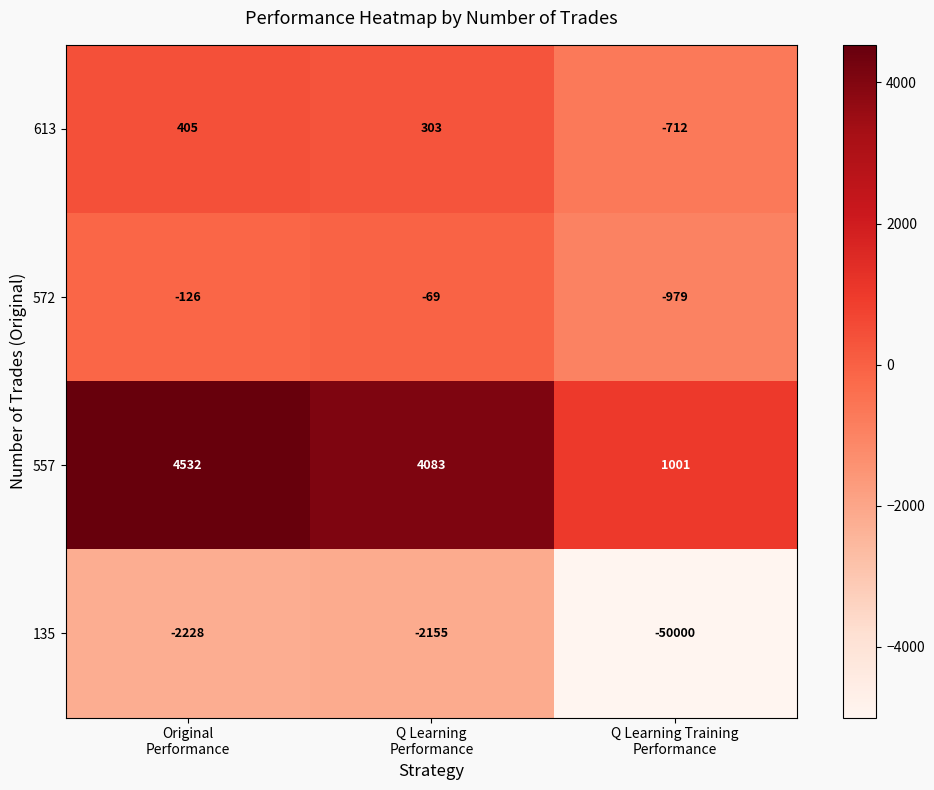

How many series are shown in this chart?

4